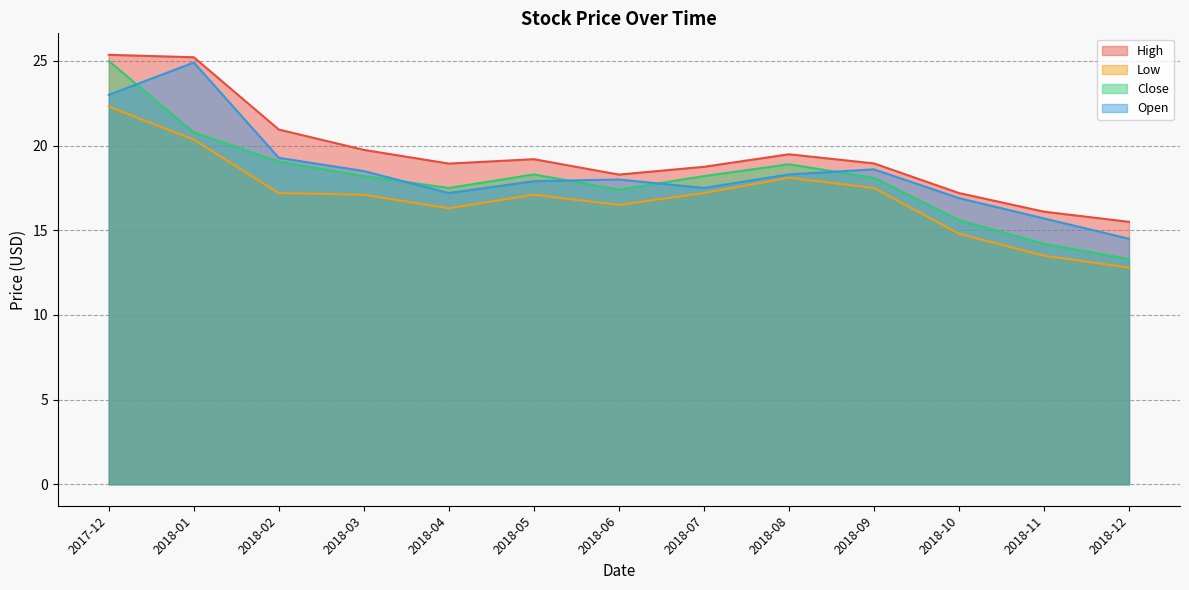

Which category has the lowest value in the Open series?

2018-12